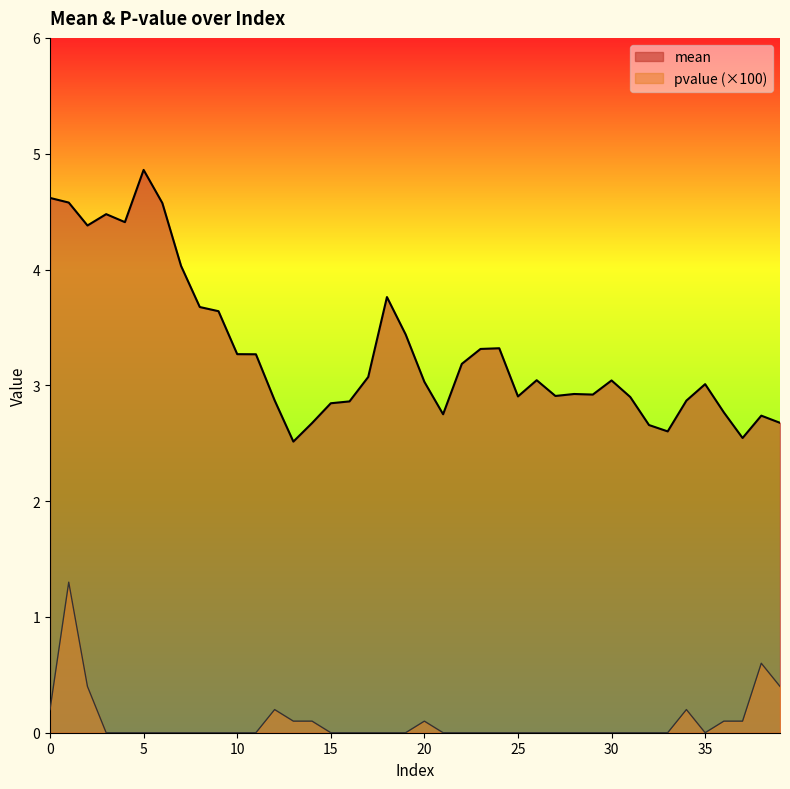

What is the value of the mean point at the 3rd from the left?

4.4